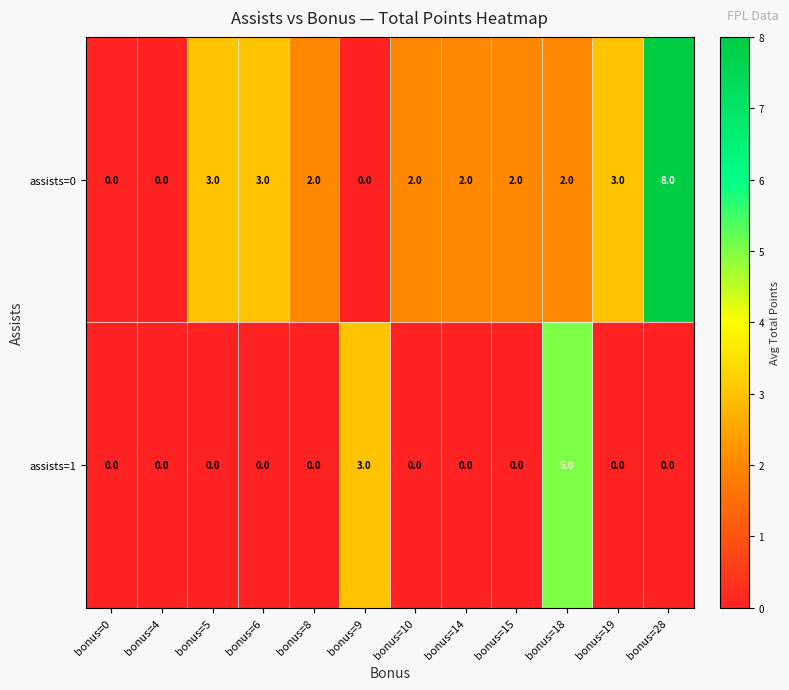

What is the total value across all series at bonus=14?

2